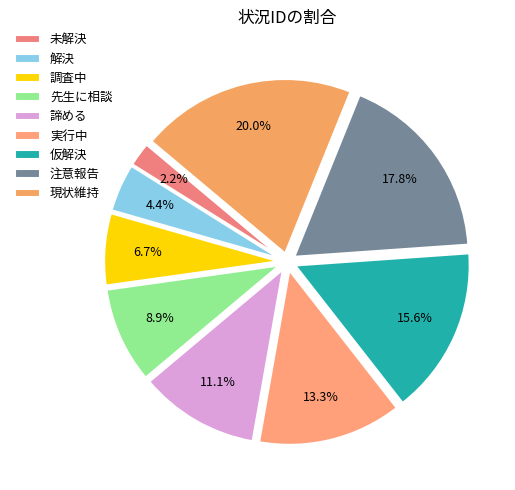

How many segments does this pie chart have?

9